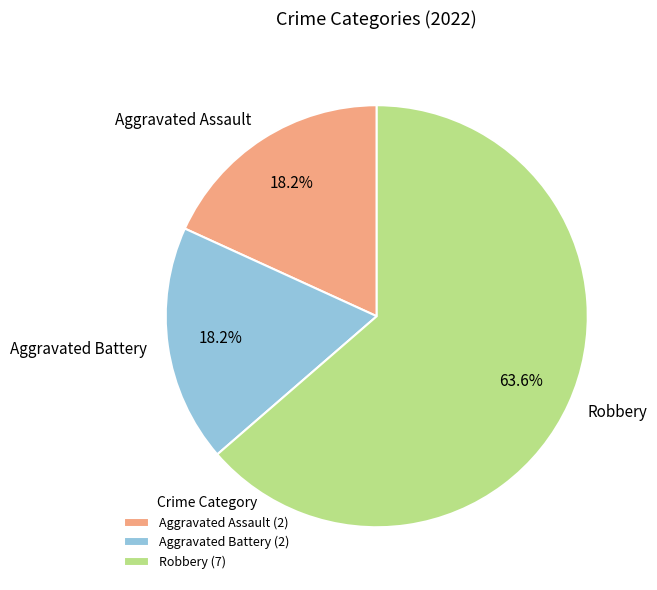

Combined, what portion of the pie is Aggravated Assault and Robbery?

81.8%